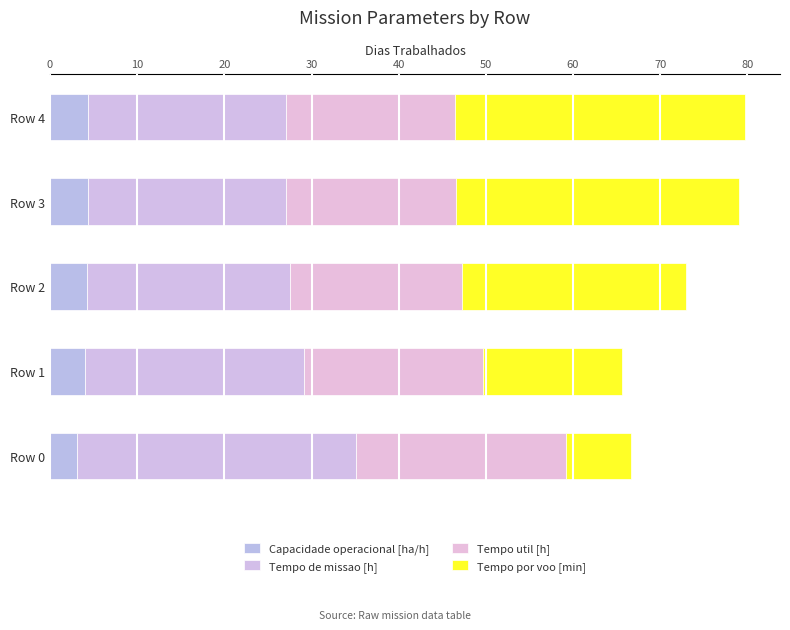

How many categories are shown in the chart?

5